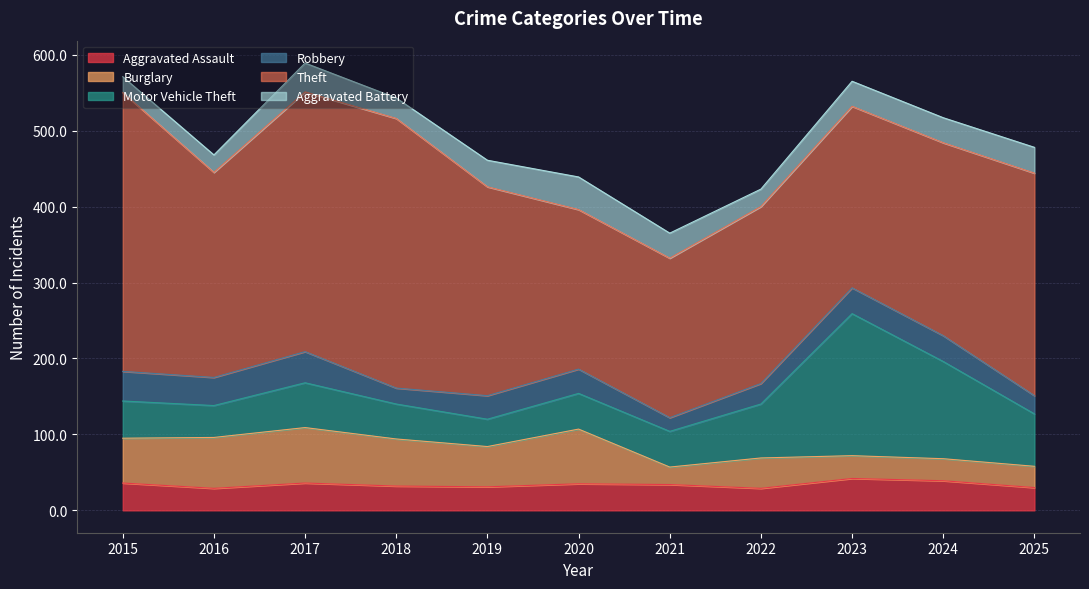

What is the difference between the second highest and minimum values in the Theft series?

145